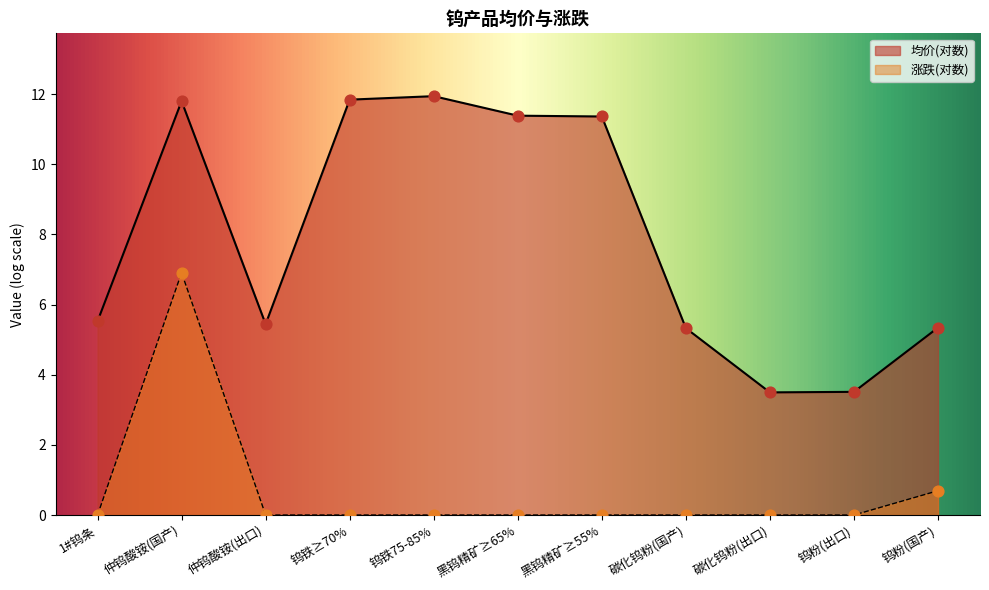

What is the spread (max minus min) of values at 碳化钨粉(出口)?

3.5